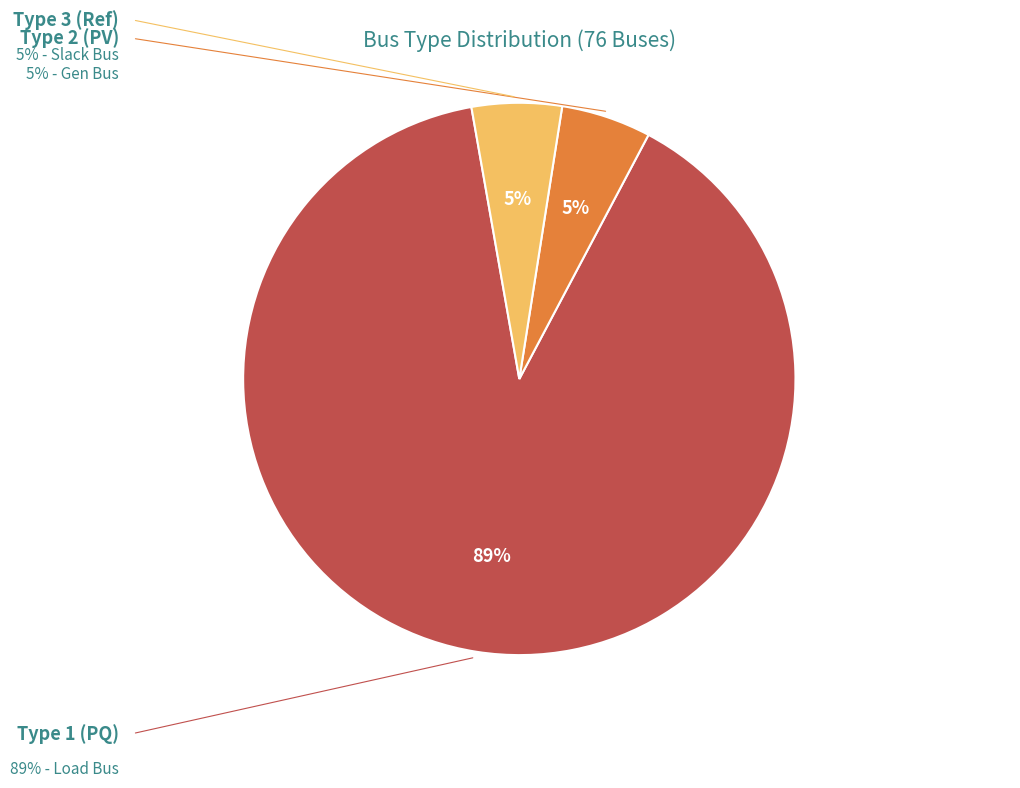

Is there any slice that represents more than half of the pie?

Yes